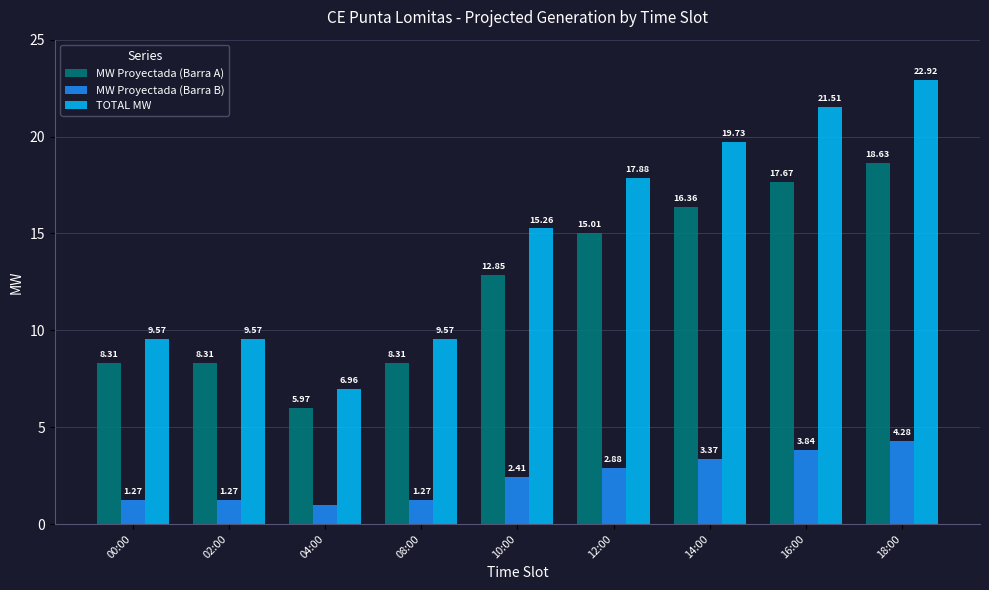

Which series has the largest total across all categories?

TOTAL MW